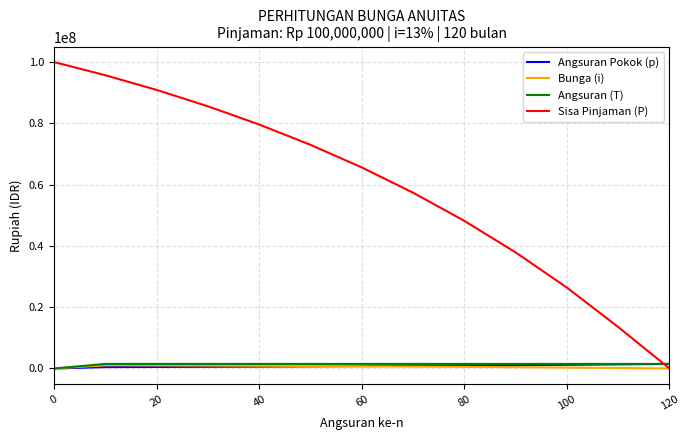

Which series has the largest total across all categories?

Sisa Pinjaman (P)